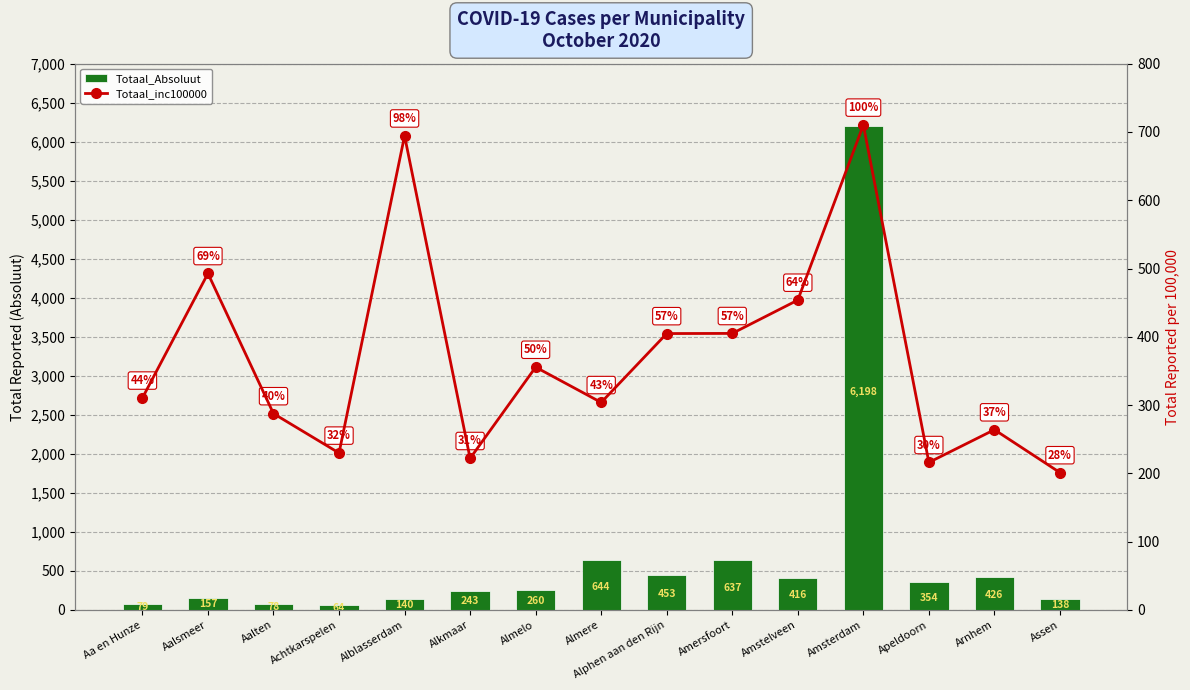

List the labels in order of Totaal_Absoluut value, smallest first.

Achtkarspelen, Aalten, Aa en Hunze, Assen, Alblasserdam, Aalsmeer, Alkmaar, Almelo, Apeldoorn, Amstelveen, Arnhem, Alphen aan den Rijn, Amersfoort, Almere, Amsterdam